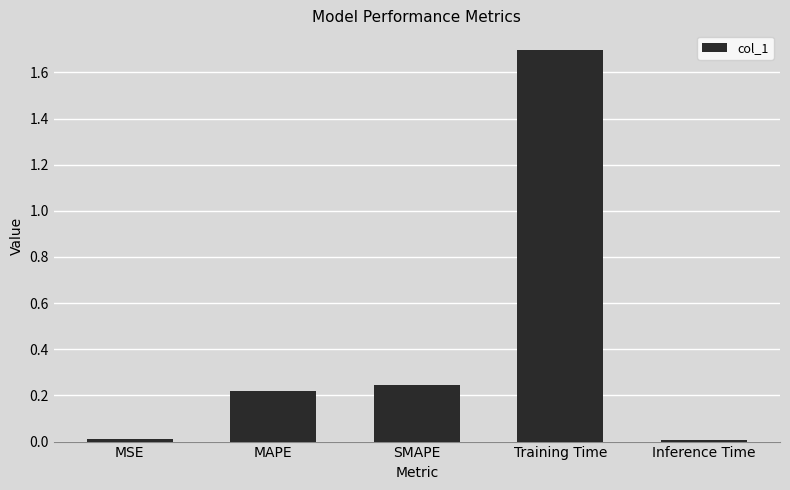

What is the label of the 1st bar from the right?

Inference Time